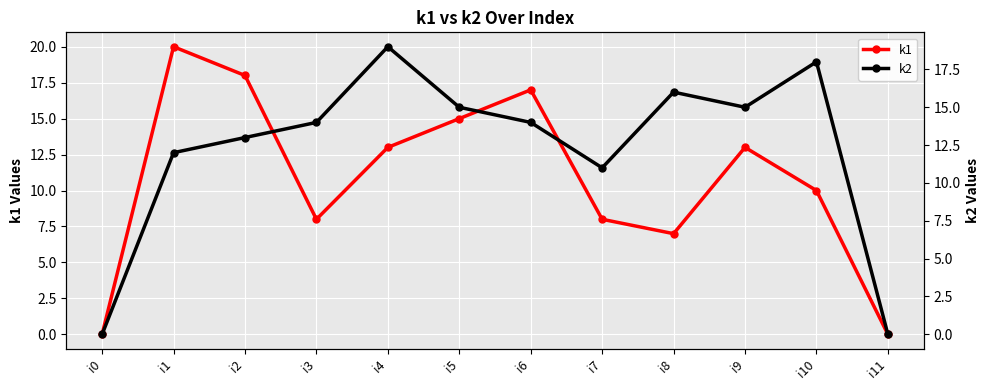

In k1, how many points are higher than both neighbors (excluding endpoints)?

3